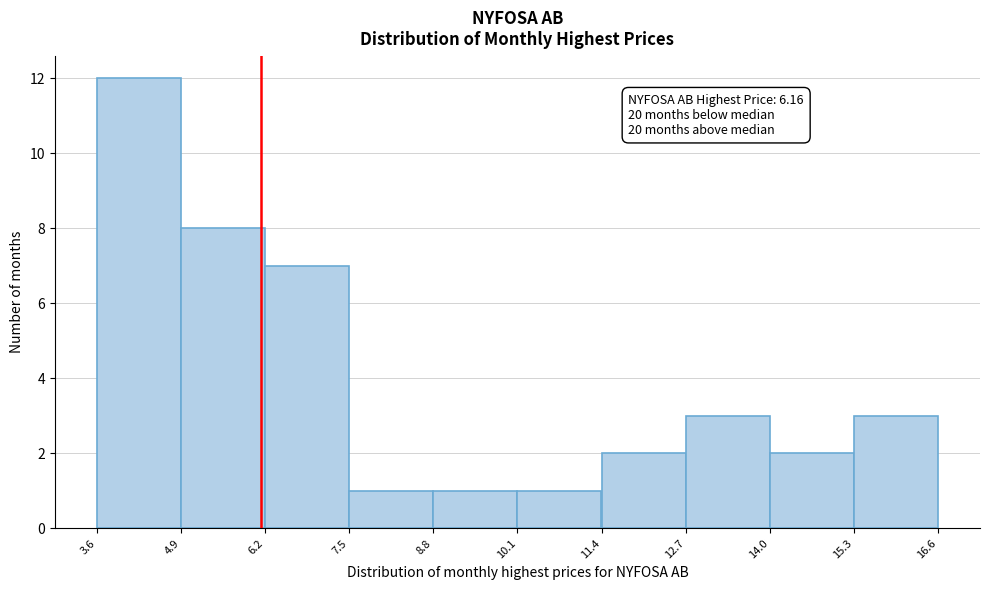

Over which range of the x-axis is the bar tallest?

3.6 to 4.9